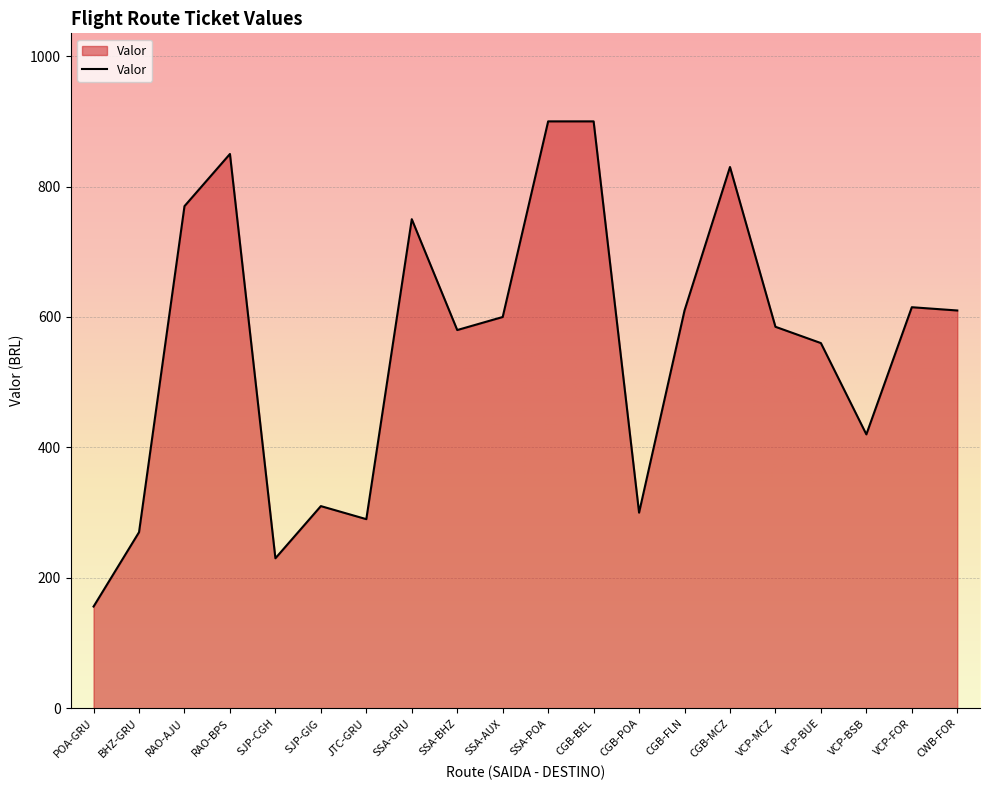

At which label does the data first exceed 600?

RAO-AJU